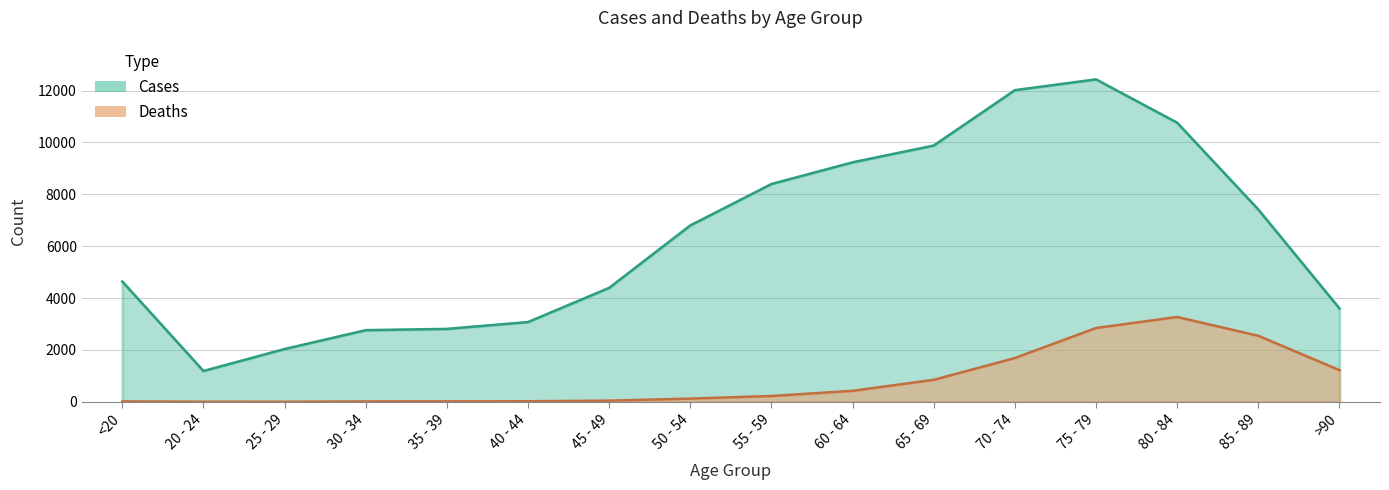

What is the maximum value for Cases?

12434